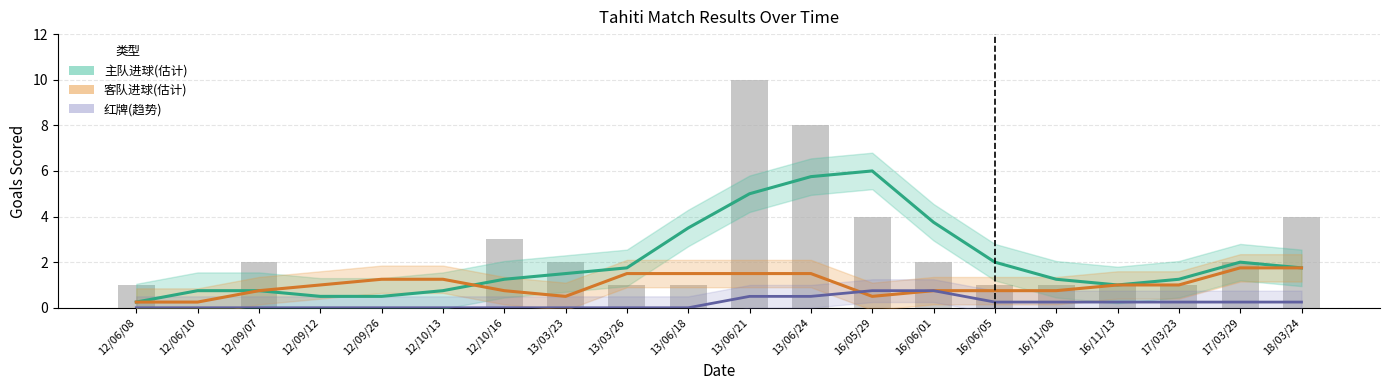

Which category has the lowest value across all series?

12/06/08